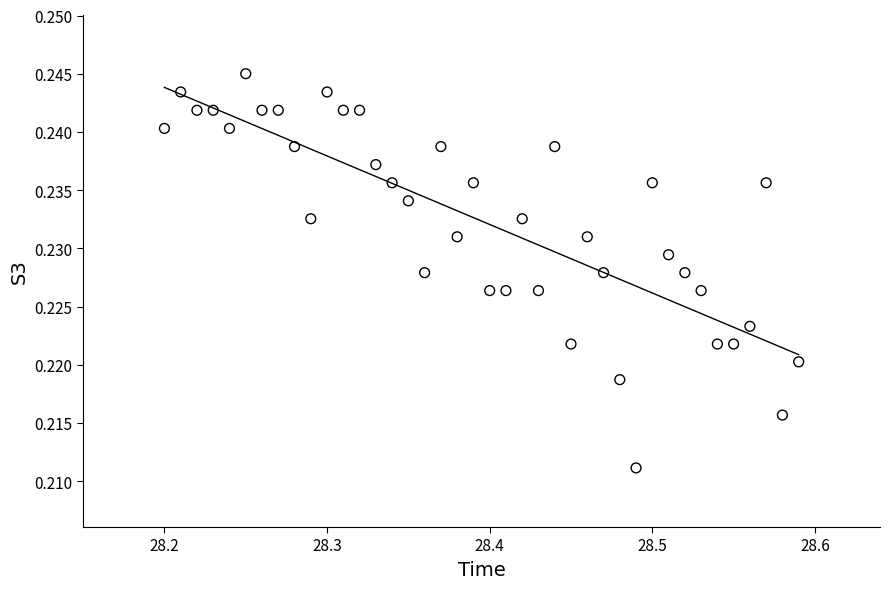

What is the range of X values (max minus min)?

0.4